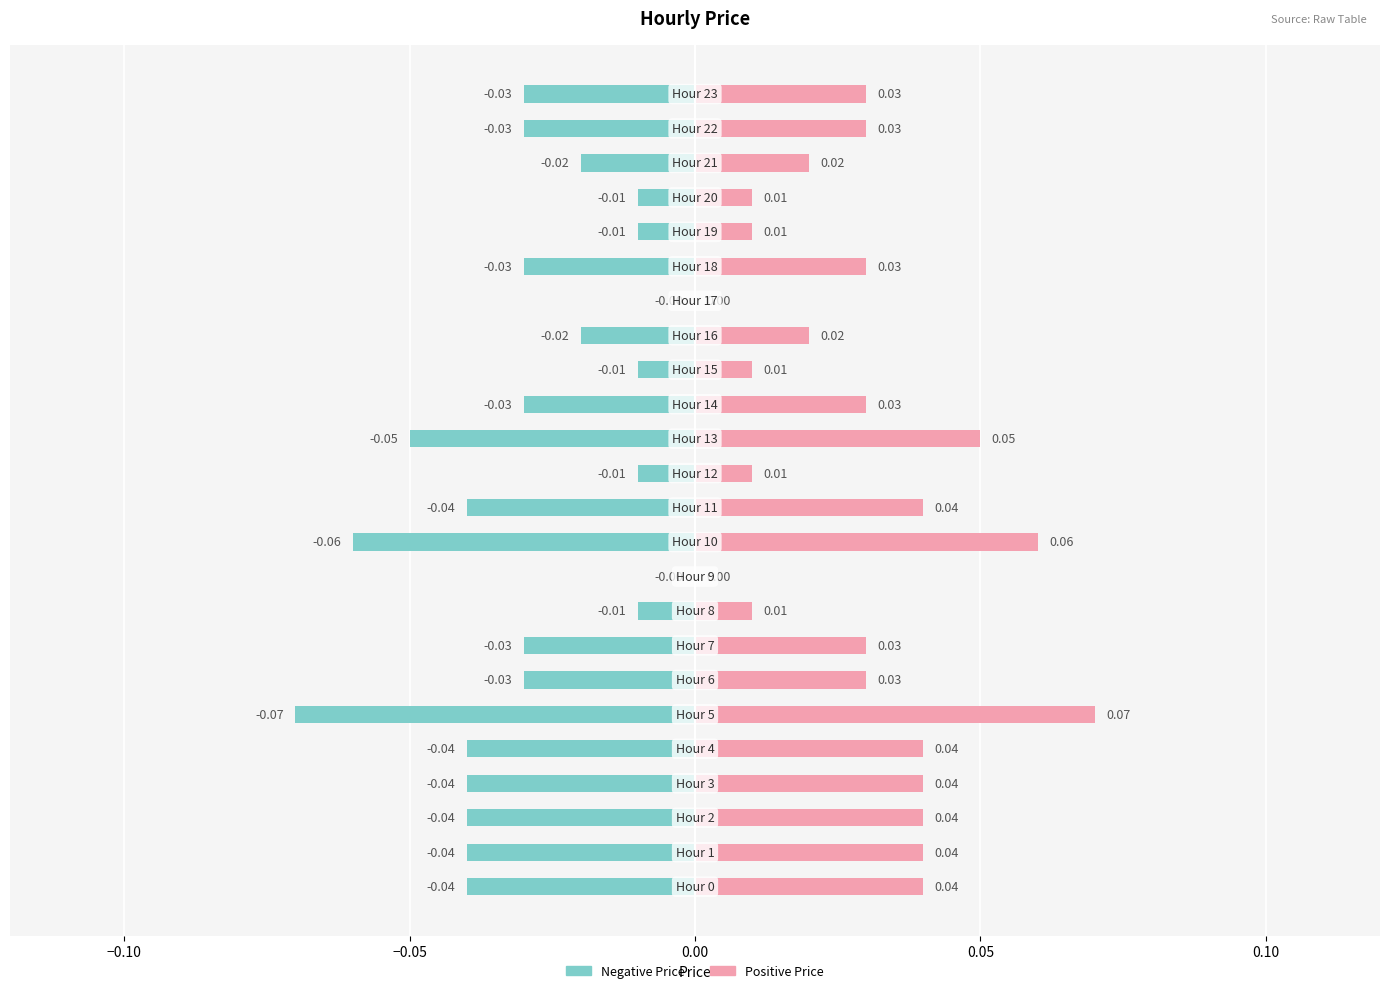

The Negative Price series shows -0.0 at 0.05. True or false?

False